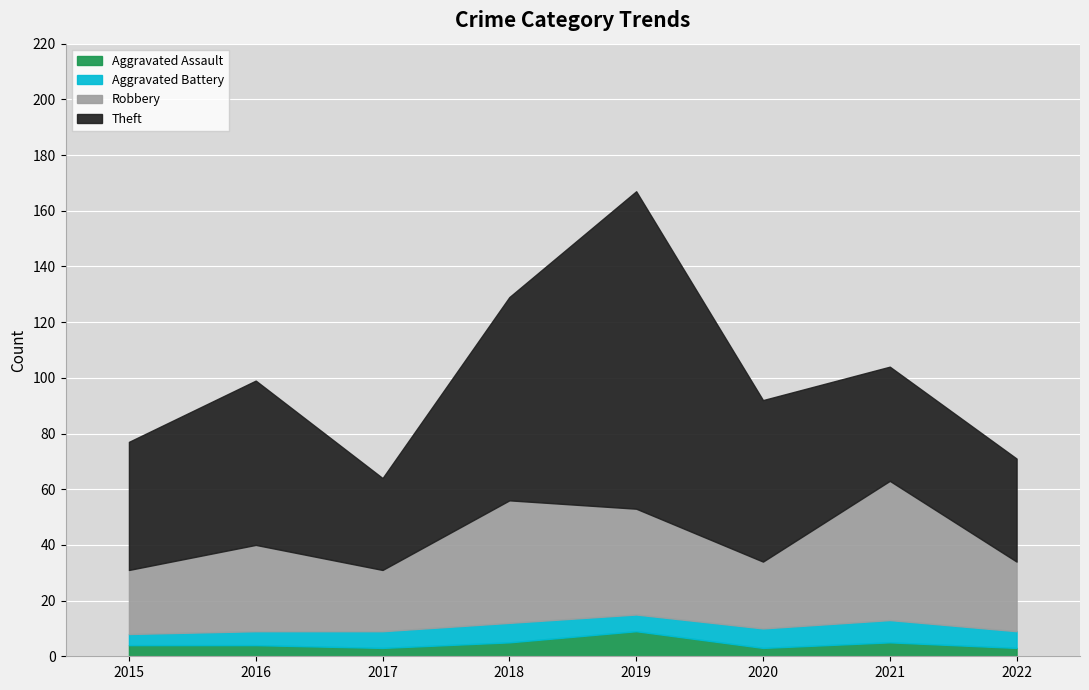

What is the maximum value for Aggravated Assault?

9